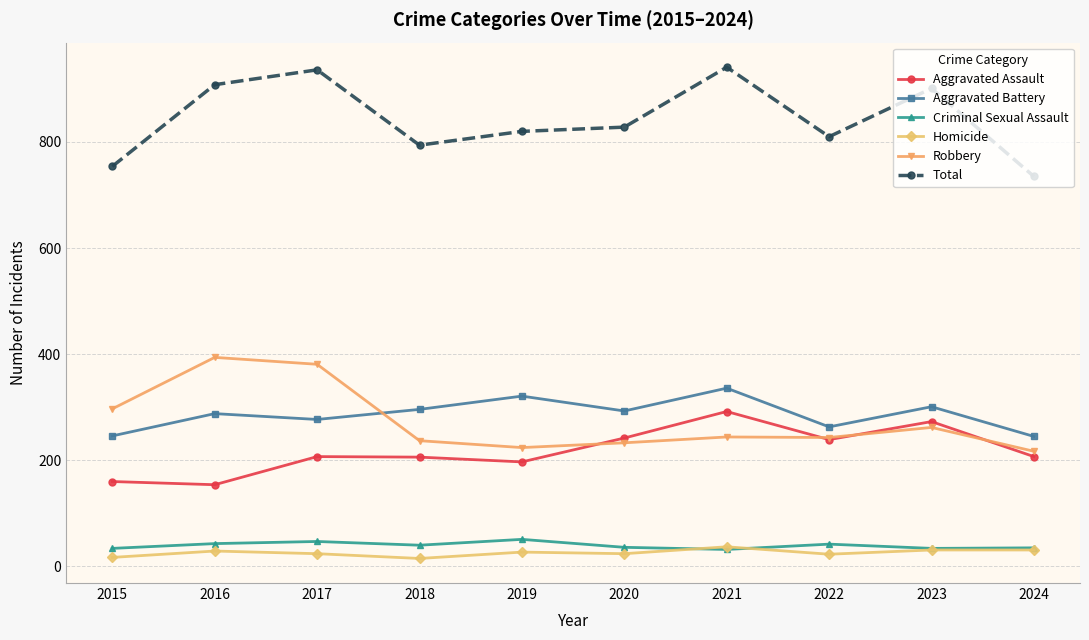

True or false: Robbery and Homicide intersect in this chart.

False